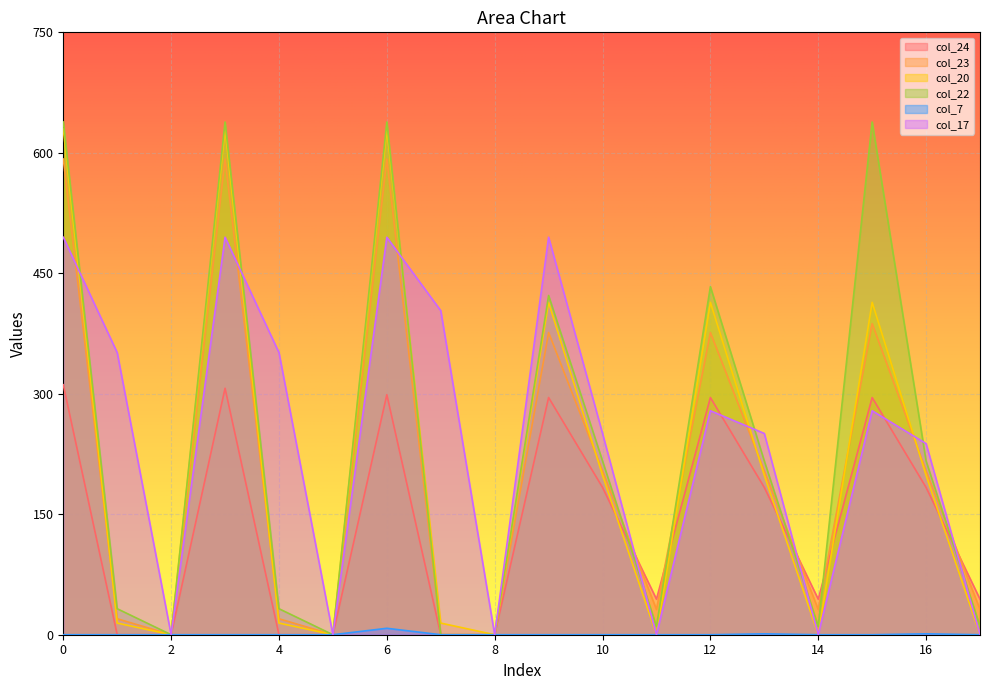

Reading left to right, transcribe all the data shown in this chart.

col_24: 311.2	0.0	0.0	306.9	0.0	0.0	298.8	0.0	0.0	295.3	183.4	44.3	295.3	183.4	44.3	295.3	183.4	44.3
col_23: 592.3	19.9	0.0	592.3	19.9	0.0	592.3	0.0	0.0	376.3	203.9	31.4	376.3	203.9	31.4	387.3	203.9	31.4
col_20: 629.9	14.5	0.0	629.9	14.5	0.0	629.9	14.5	0.0	413.9	198.5	0.0	413.9	198.5	0.0	413.9	198.5	0.0
col_22: 638.4	32.4	0.0	638.4	32.4	0.0	638.4	0.0	0.0	422.4	216.4	10.4	433.3	216.4	10.4	638.4	216.4	10.4
col_7: 0.0	0.0	0.0	0.0	0.0	0.0	8.0	0.0	0.0	0.0	0.0	0.0	0.0	1.1	0.0	0.0	1.1	0.0
col_17: 494.8	351.2	0.0	494.8	351.2	0.0	494.8	403.4	0.0	494.8	250.6	0.0	278.8	250.6	0.0	278.8	237.9	0.0